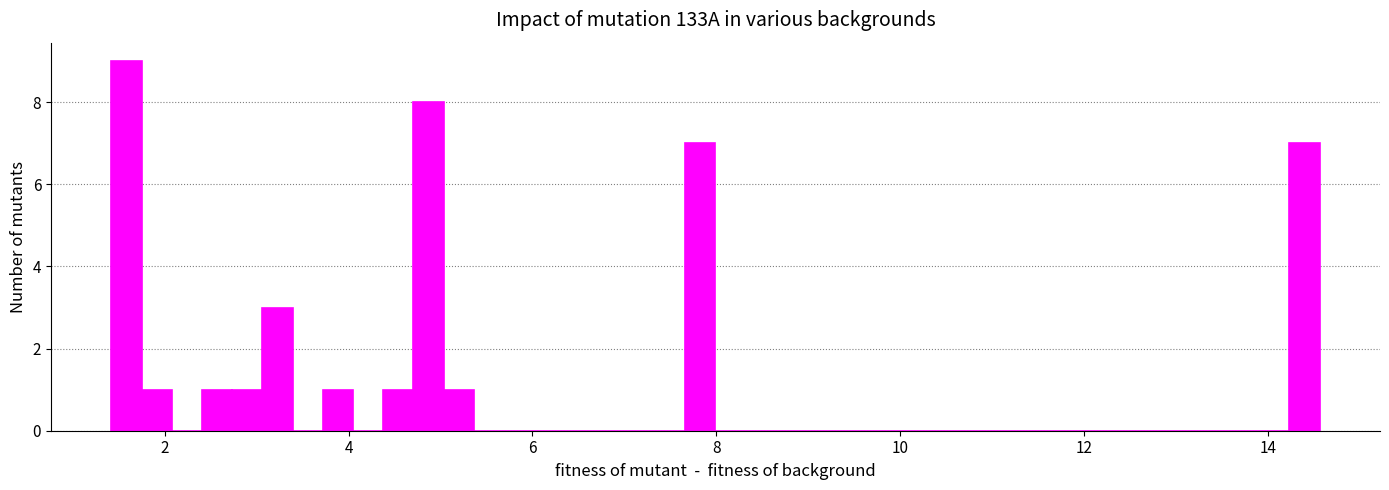

Around what value on the x-axis is the tallest bar? Give the approximate position of its centre, as read against the axis.

1.6